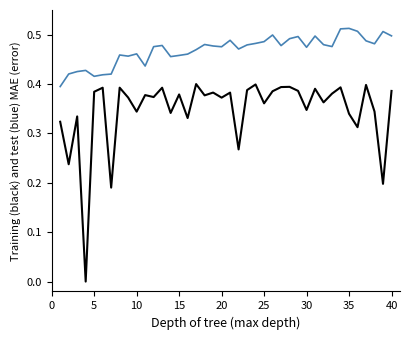

Does the chart display data point markers on the line(s)?

No